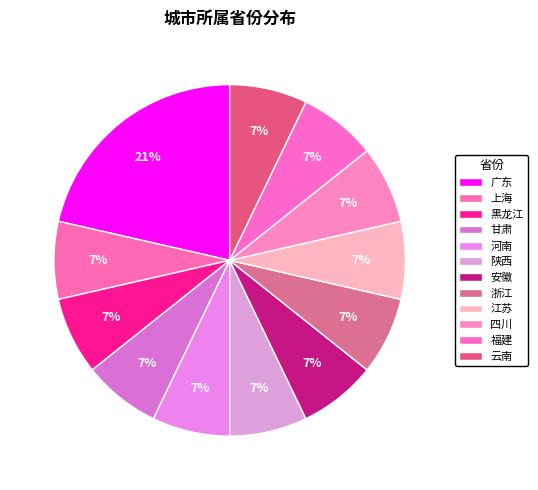

The 云南 slice represents 7% of the pie. True or false?

True